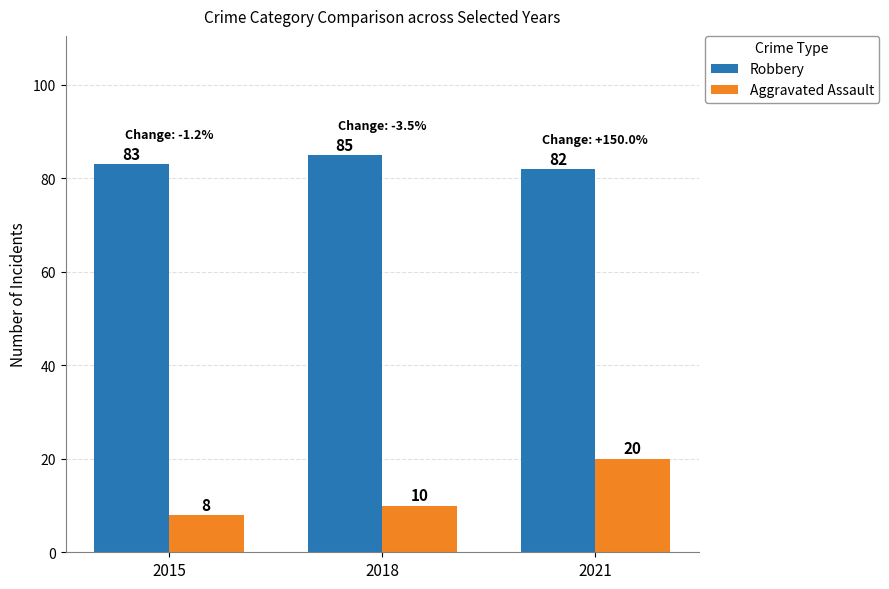

What is the sum of all Robbery values?

250